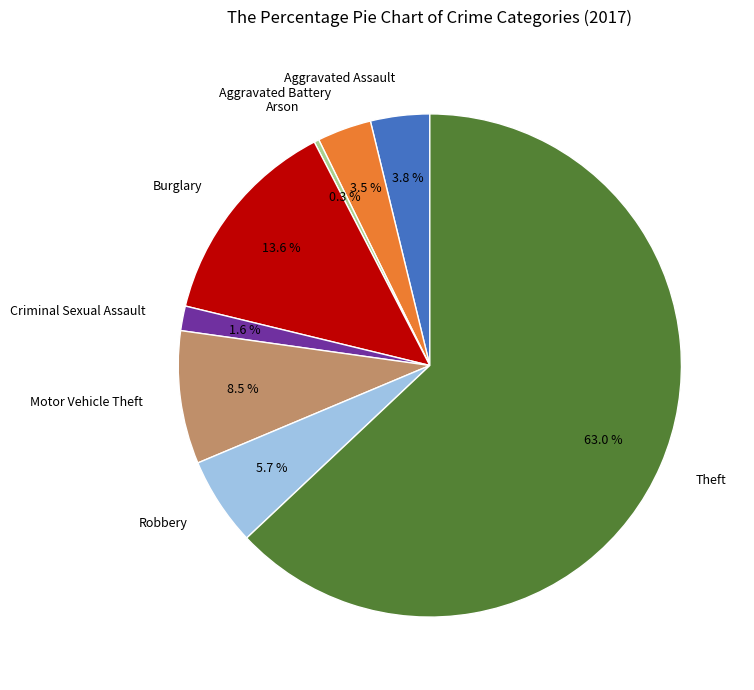

Does any single category account for the majority?

Yes